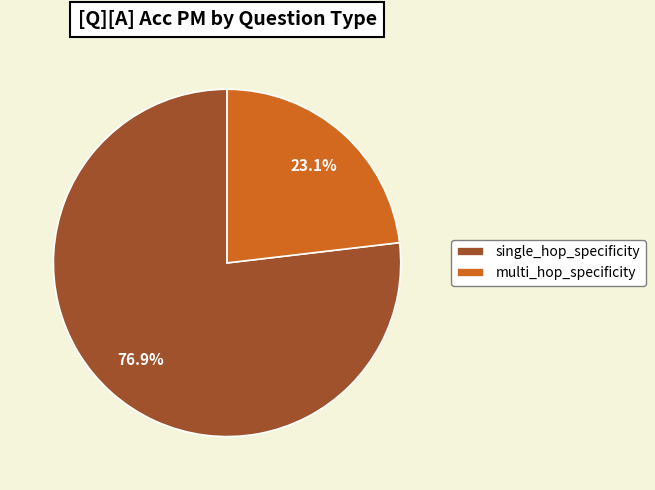

Which slice is the largest?

single_hop_specificity